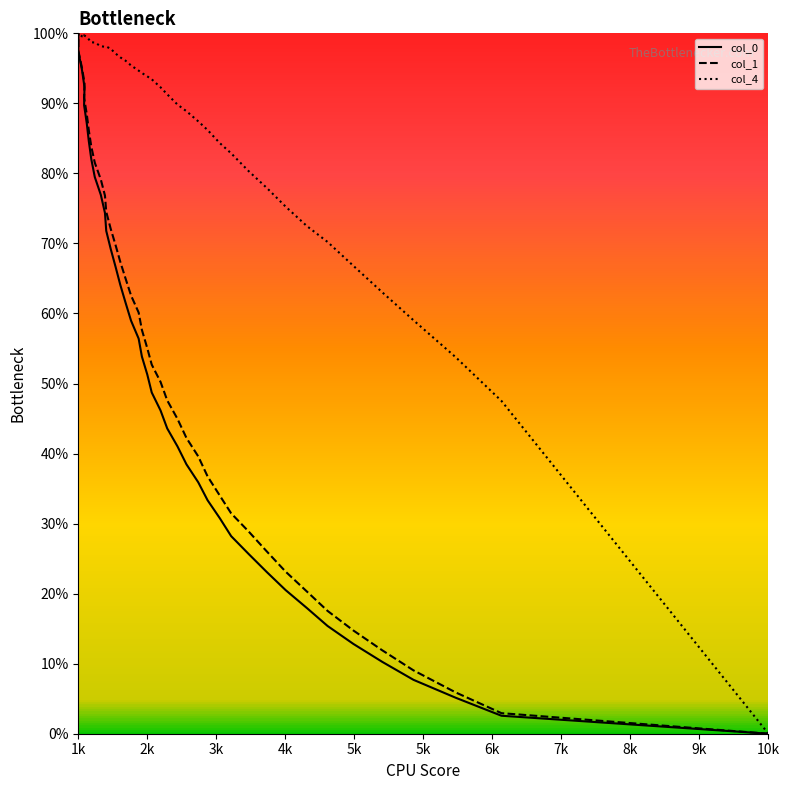

How many lines are shown in the chart?

3